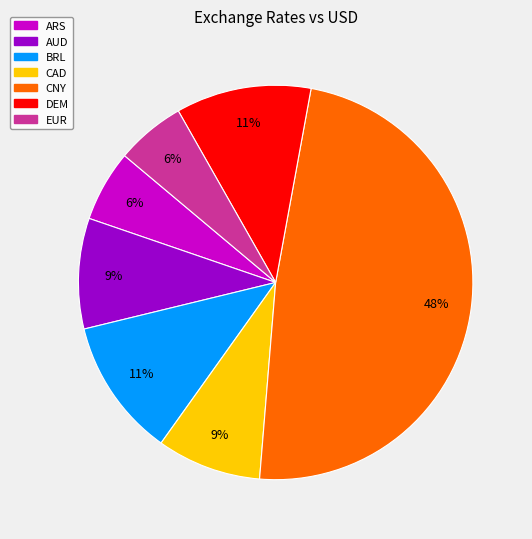

Does EUR account for over 50% of the chart?

No